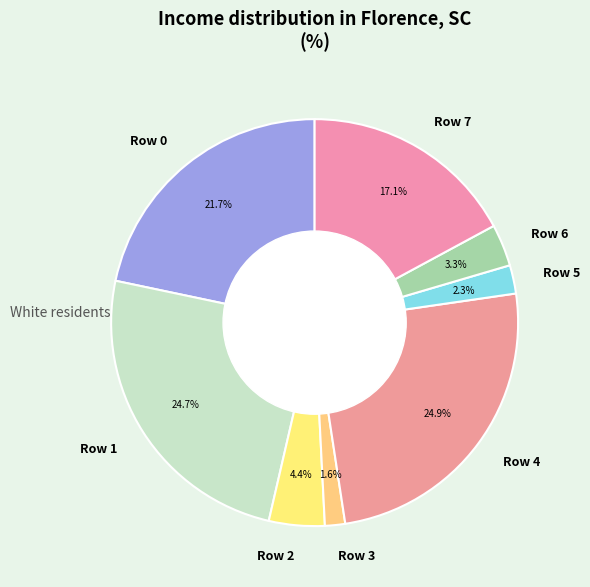

What is the smallest slice in the pie chart?

Row 3